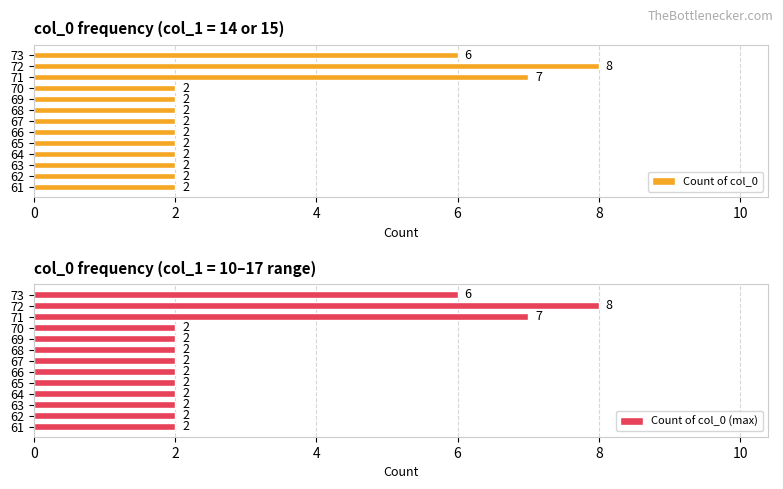

What is the sum of all Count of col_0 (max) values?

41